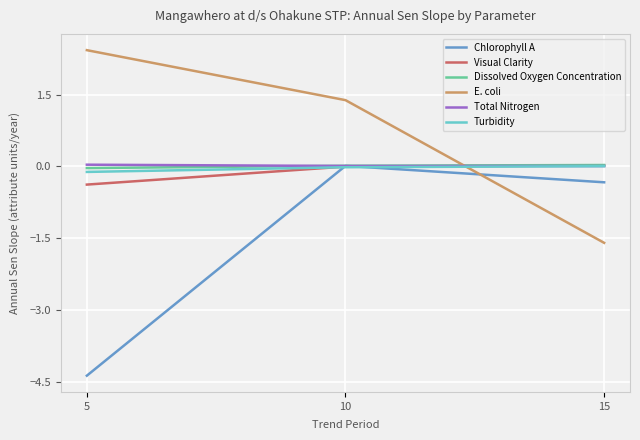

What are all the series names shown in the legend?

Chlorophyll A, Visual Clarity, Dissolved Oxygen Concentration, E. coli, Total Nitrogen, Turbidity